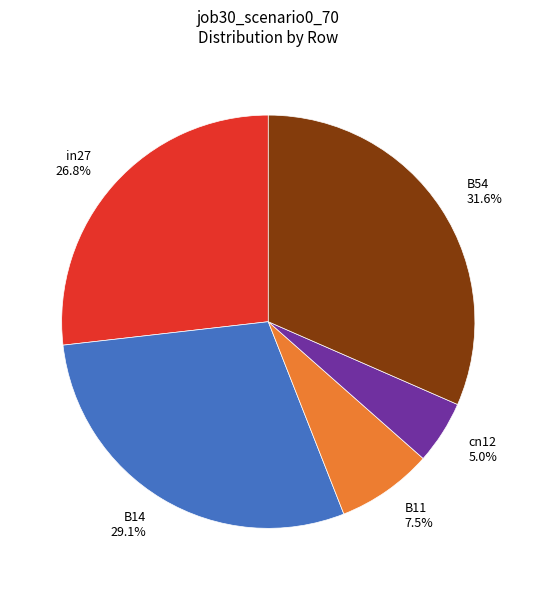

To the nearest percent, what percentage of the pie is B54?

32%